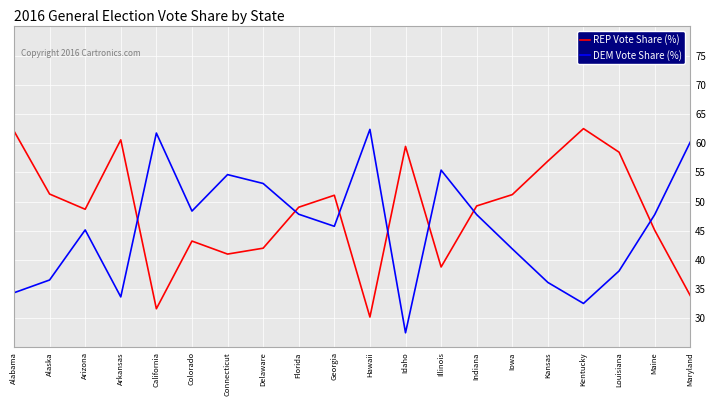

At how many categories does at least one series exceed 37?

20